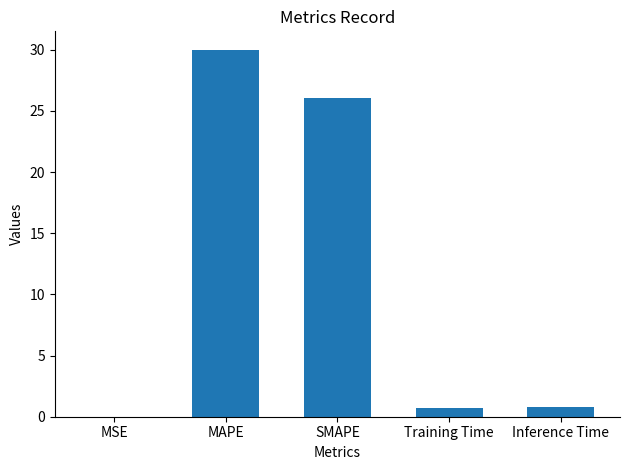

True or false: the data shows 30.0 at MAPE.

True